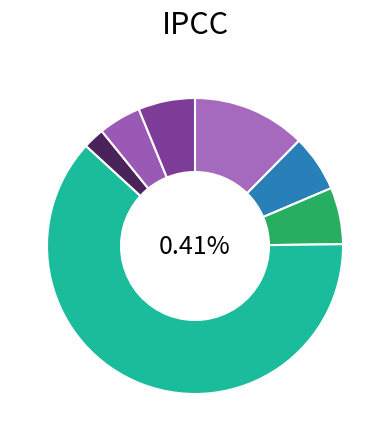

Does ef_spt account for over 50% of the chart?

Yes